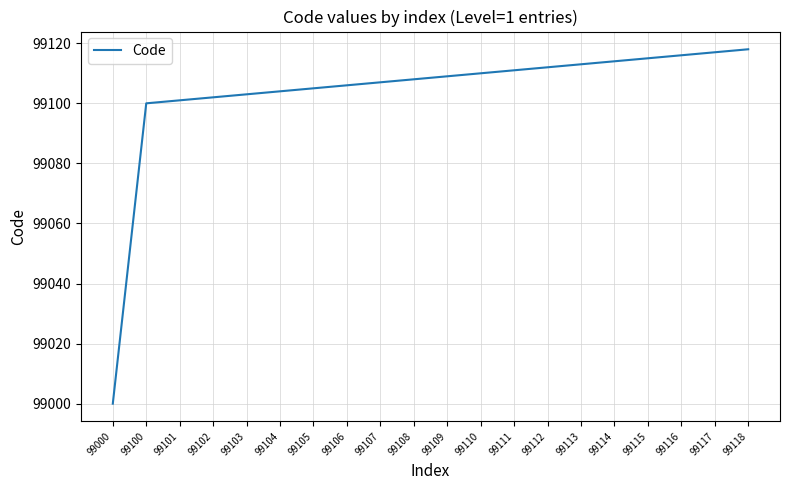

Approximately how many times larger is the value at 99000 compared to 99116?

1.0